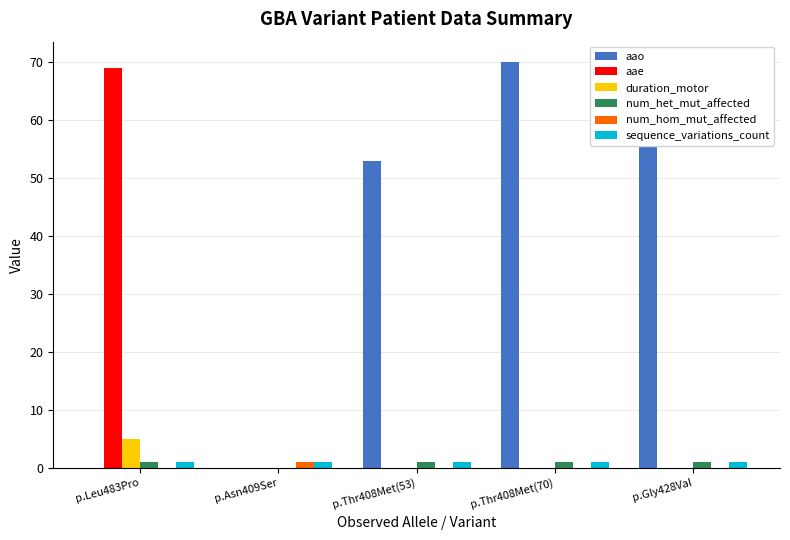

Reading right to left, extract all data points from this chart.

aao: p.Gly428Val=58	p.Thr408Met(70)=70	p.Thr408Met(53)=53	p.Asn409Ser=0	p.Leu483Pro=0
aae: p.Gly428Val=0	p.Thr408Met(70)=0	p.Thr408Met(53)=0	p.Asn409Ser=0	p.Leu483Pro=69
duration_motor: p.Gly428Val=0	p.Thr408Met(70)=0	p.Thr408Met(53)=0	p.Asn409Ser=0	p.Leu483Pro=5
num_het_mut_affected: p.Gly428Val=1	p.Thr408Met(70)=1	p.Thr408Met(53)=1	p.Asn409Ser=0	p.Leu483Pro=1
num_hom_mut_affected: p.Gly428Val=0	p.Thr408Met(70)=0	p.Thr408Met(53)=0	p.Asn409Ser=1	p.Leu483Pro=0
sequence_variations_count: p.Gly428Val=1	p.Thr408Met(70)=1	p.Thr408Met(53)=1	p.Asn409Ser=1	p.Leu483Pro=1